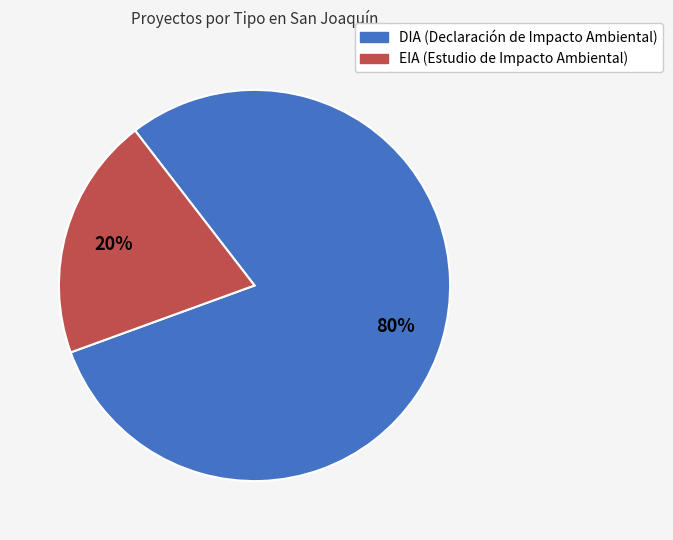

True or false: DIA accounts for 72% of the total.

False